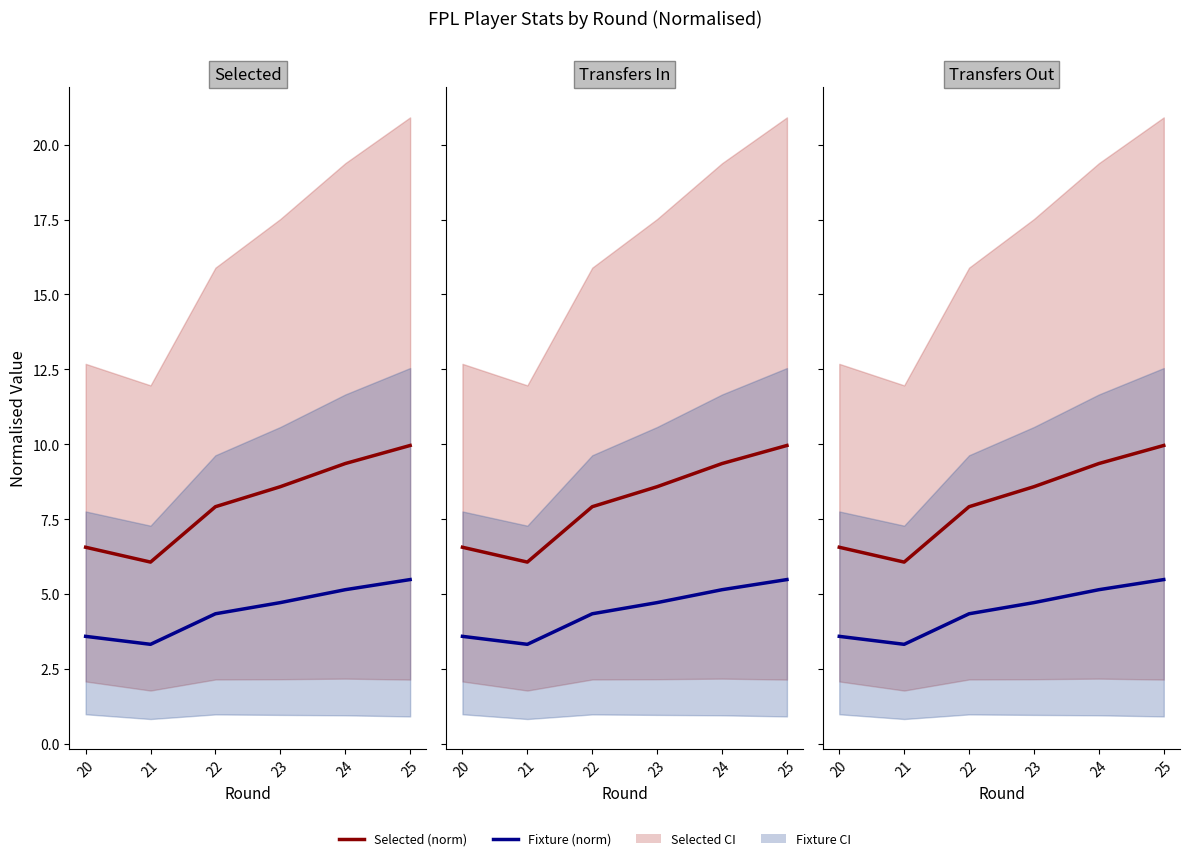

The Selected (norm) series shows 4.9 at 24. True or false?

False